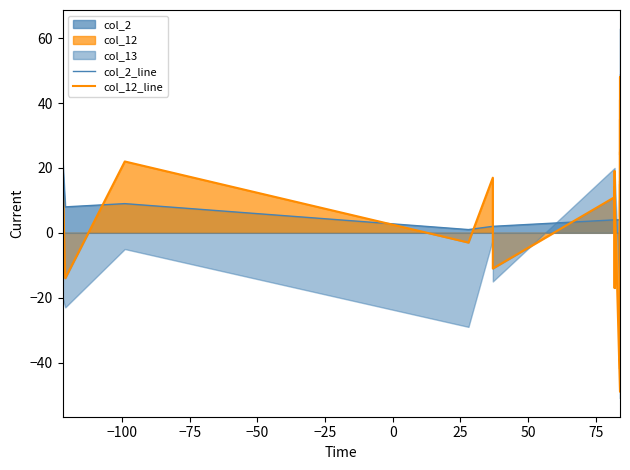

Is the value of col_12_line at 37 greater than the value of col_2_line at 34?

Yes